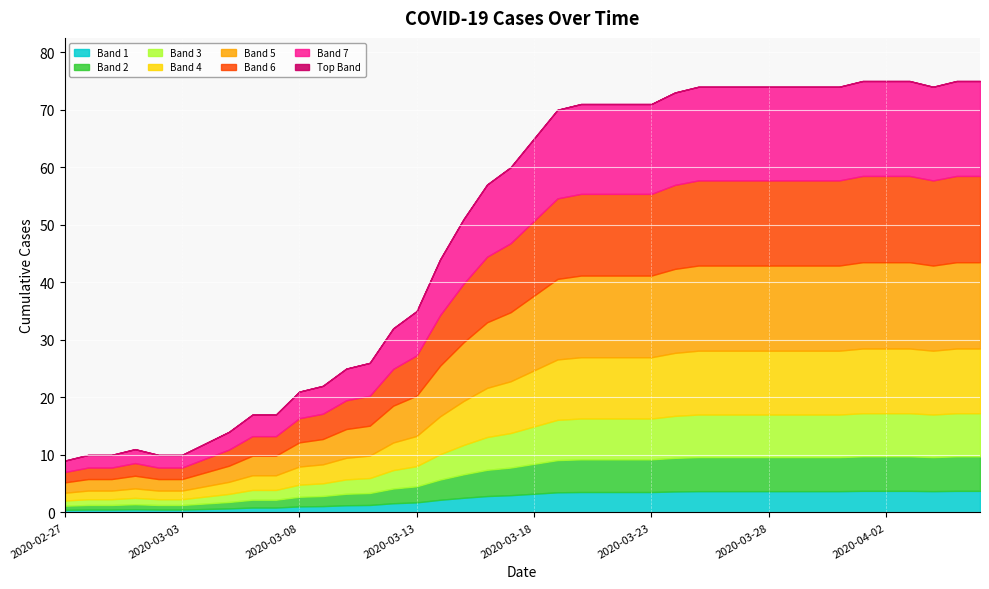

What is the smallest value displayed?

9